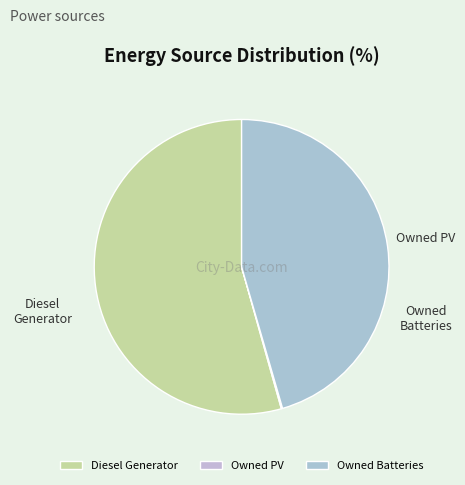

Is Owned PV the majority of the pie?

No